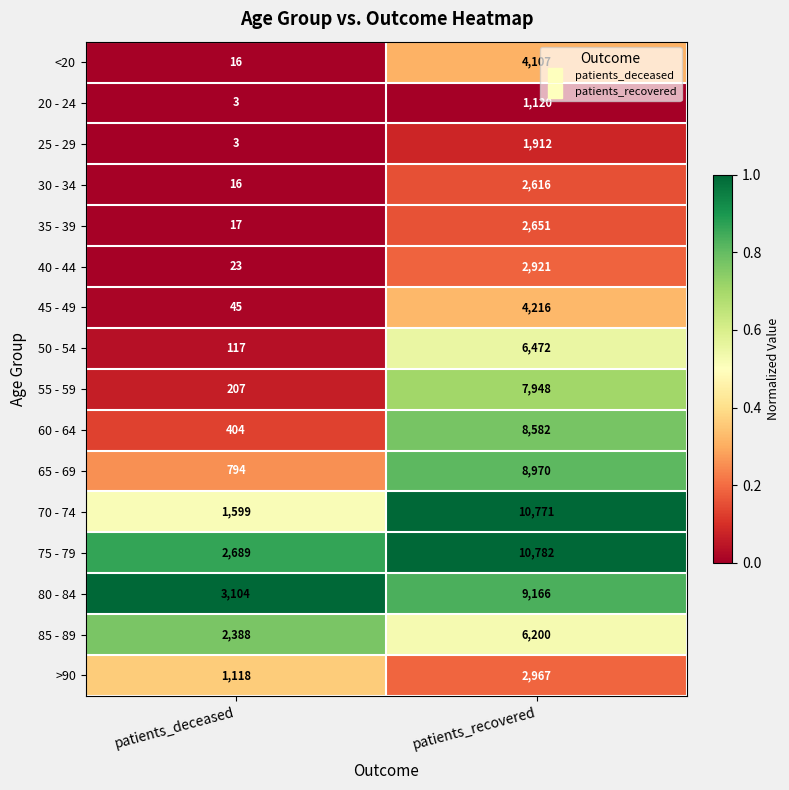

True or false: 65 - 69 has a value of 531 at patients_deceased.

False